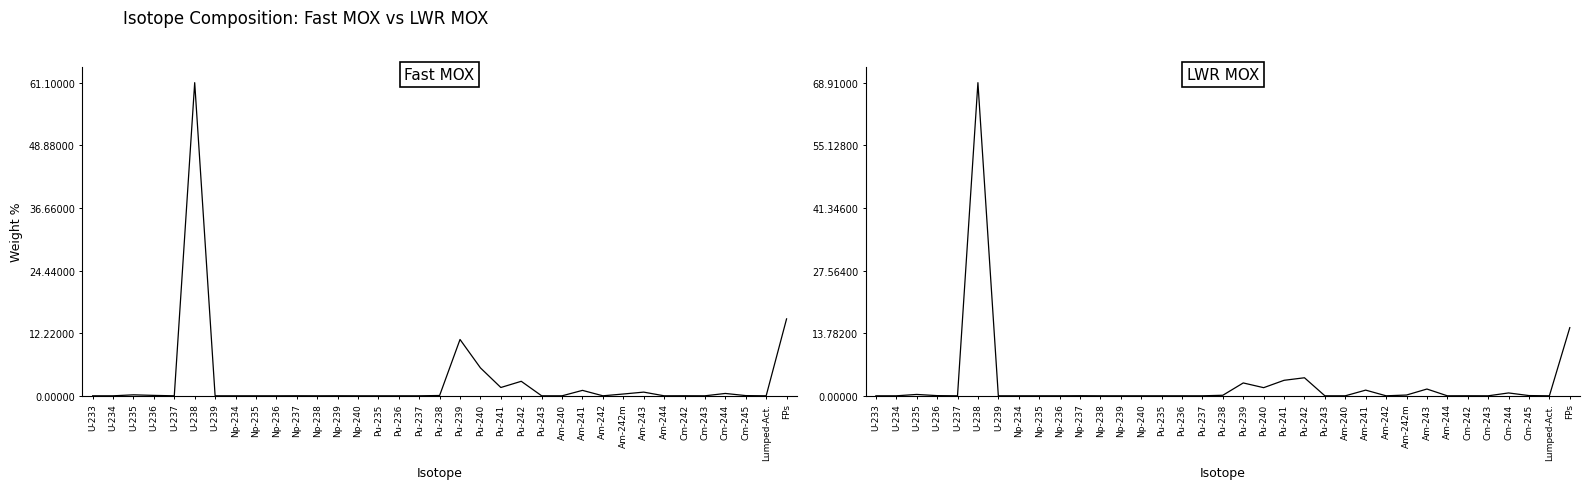

In Fast MOX, how many points are higher than both neighbors (excluding endpoints)?

10